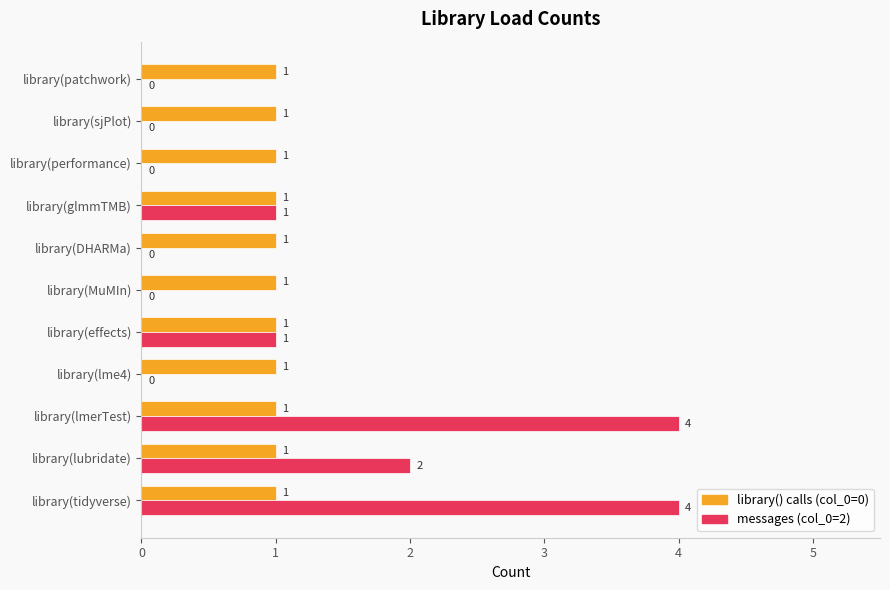

What are all the series names shown in the legend?

library() calls (col_0=0), messages (col_0=2)